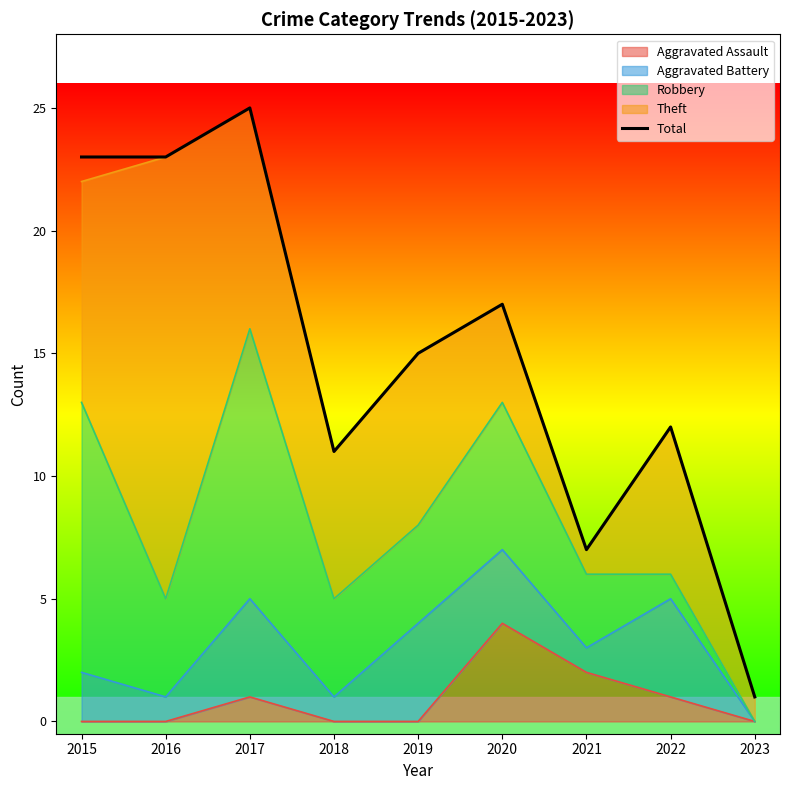

Is it true that the value at 2015 is 23?

True